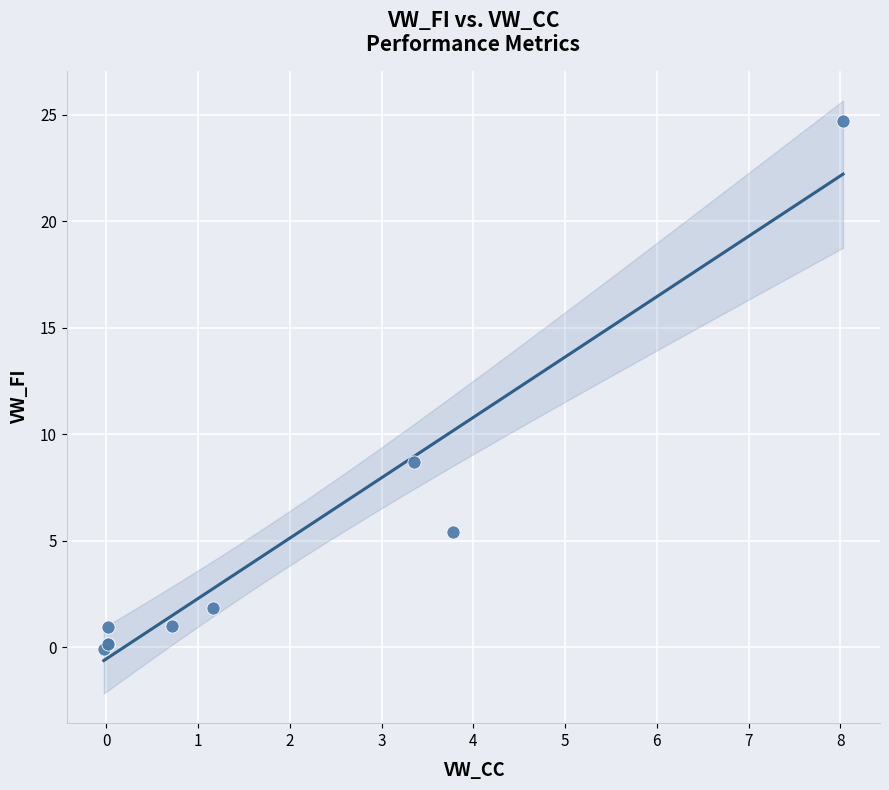

What Y value in the scatter plot is closest to 12?

8.7